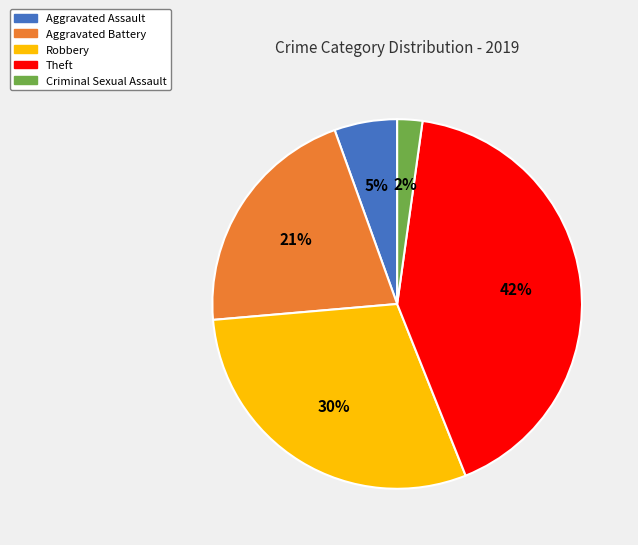

Do Aggravated Assault and Robbery together represent more than half of the pie?

No